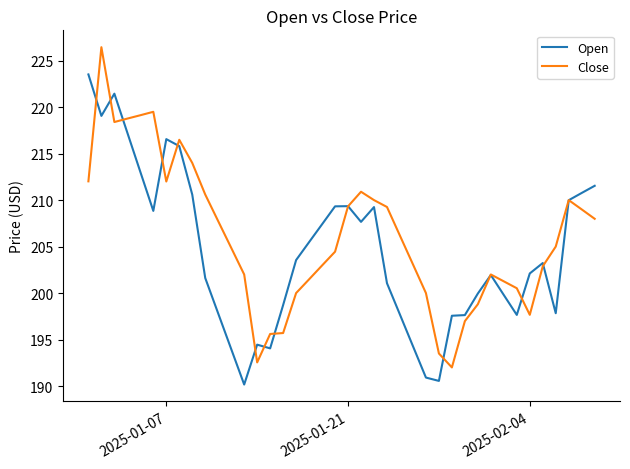

Which series has the largest total across all categories?

Close